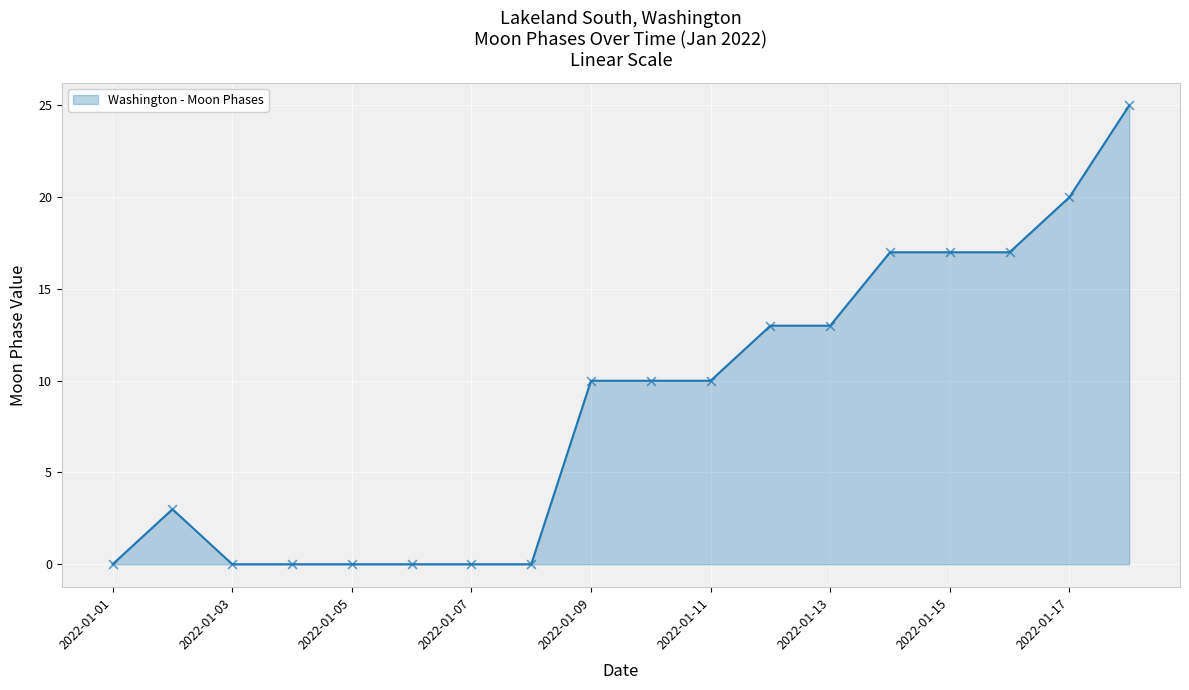

What is the maximum value shown in the chart?

25